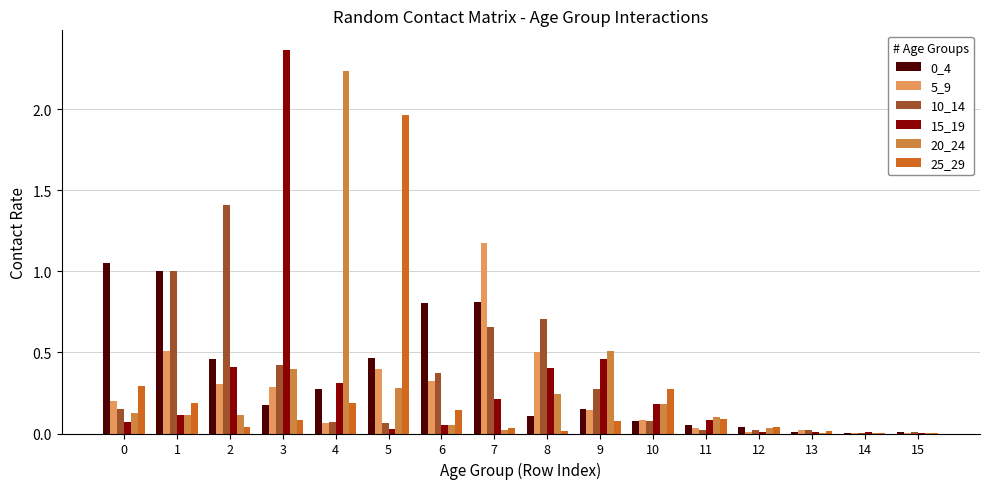

At which category is the sum across all series the highest?

3